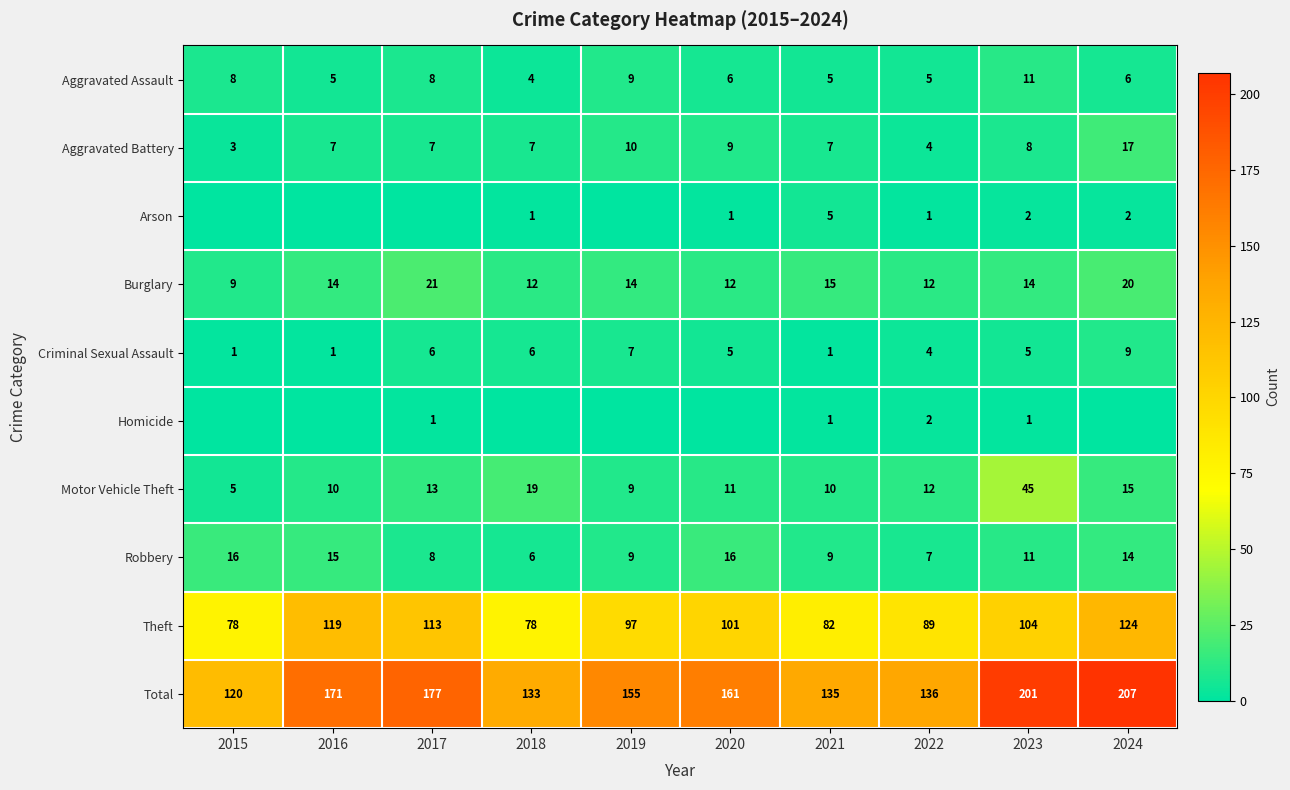

What is the average value of the Aggravated Assault series?

7